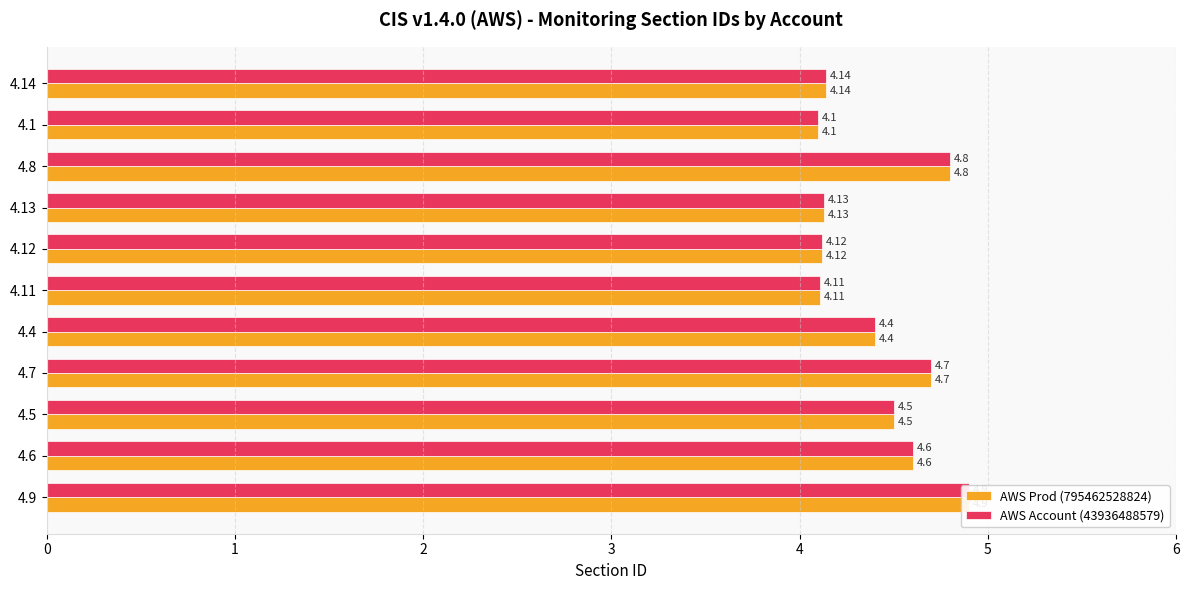

Is it true that AWS Prod (795462528824) equals 6.1 at 4.12?

False